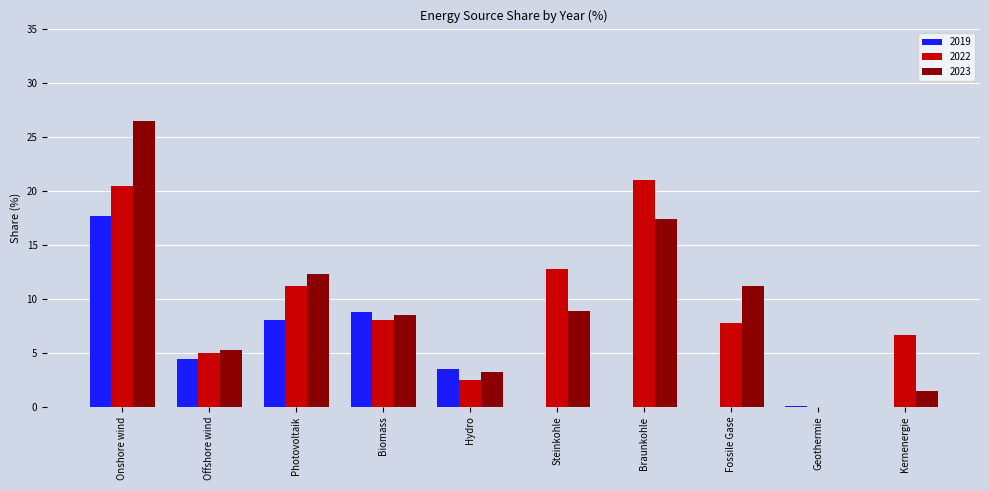

How many distinct data groups are displayed?

3